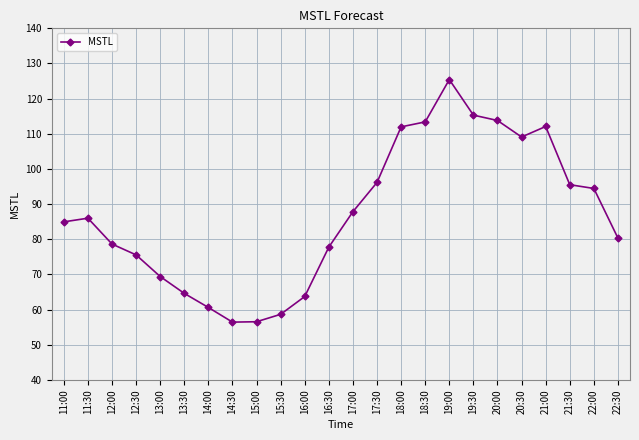

What is the minimum value shown in the chart?

56.4